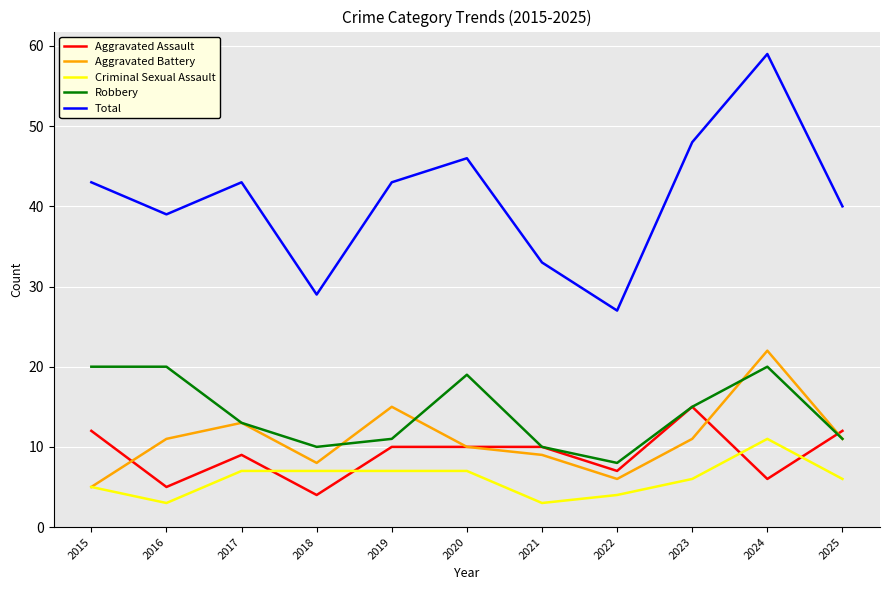

What is the sum of all Robbery values?

157